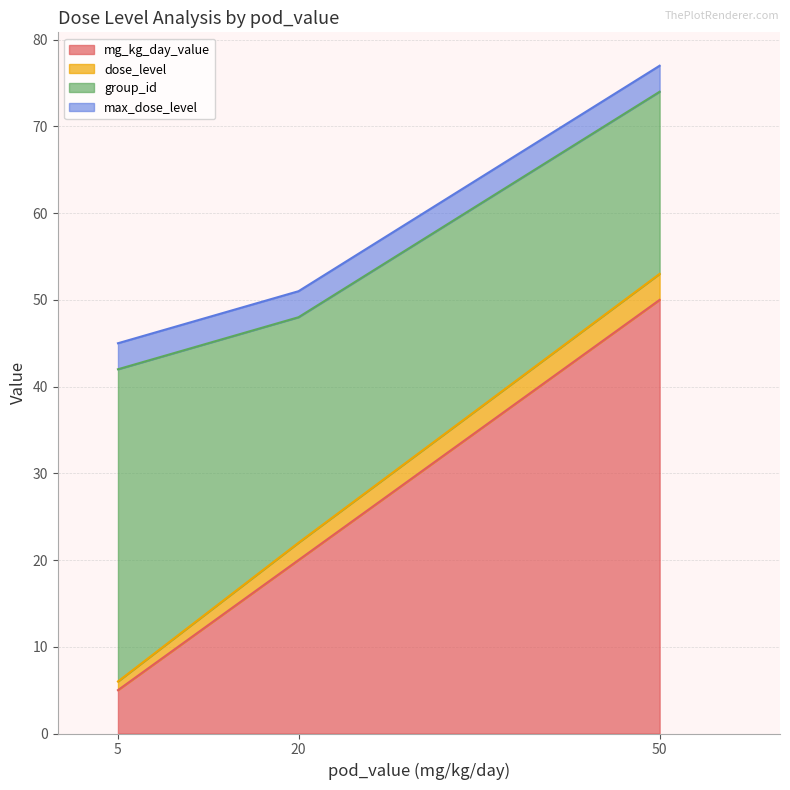

Rank the categories by mg_kg_day_value value from lowest to highest.

5, 20, 50